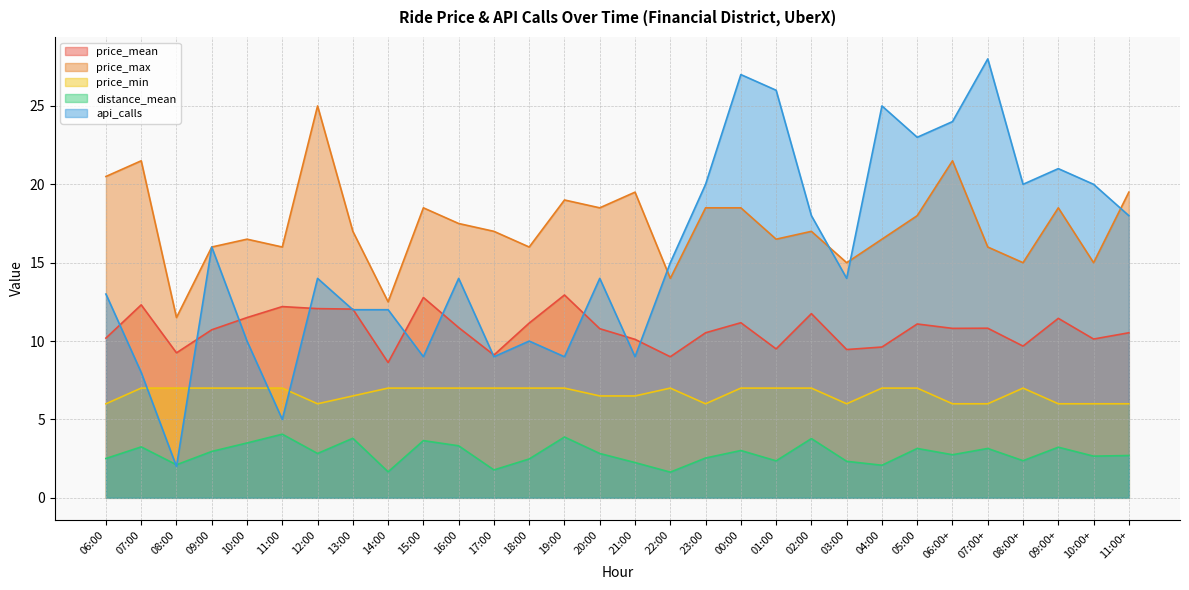

How many lines are shown in the chart?

5